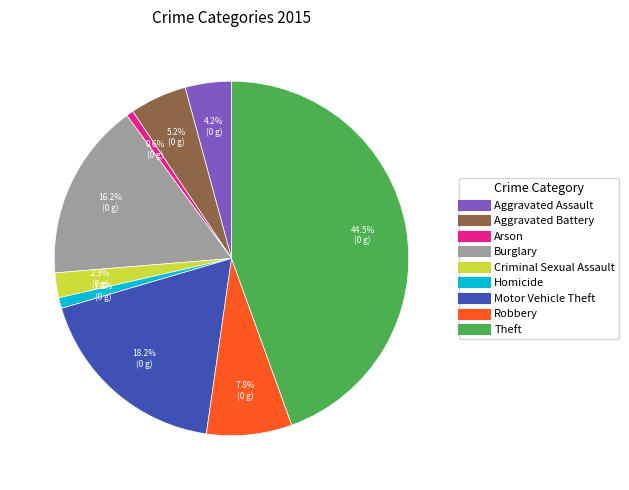

What is the largest slice in the pie chart?

Theft